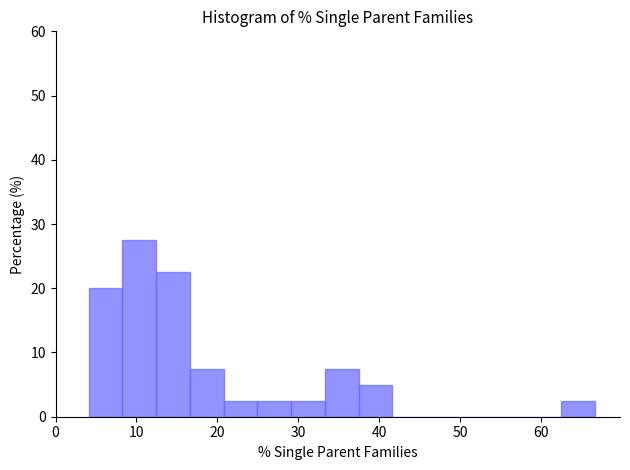

Reading left to right, list every bar in this chart as the range it spans on the x-axis followed by its height. Neither the bar edges nor the heights are printed on the chart, so give them approximately, as read against the axes.

4 to 8: 20
8 to 12: 28
12 to 17: 23
17 to 21: 8
21 to 25: 3
25 to 29: 3
29 to 33: 3
33 to 37: 8
37 to 42: 5
42 to 46: 0
46 to 50: 0
50 to 54: 0
54 to 58: 0
58 to 62: 0
62 to 67: 3